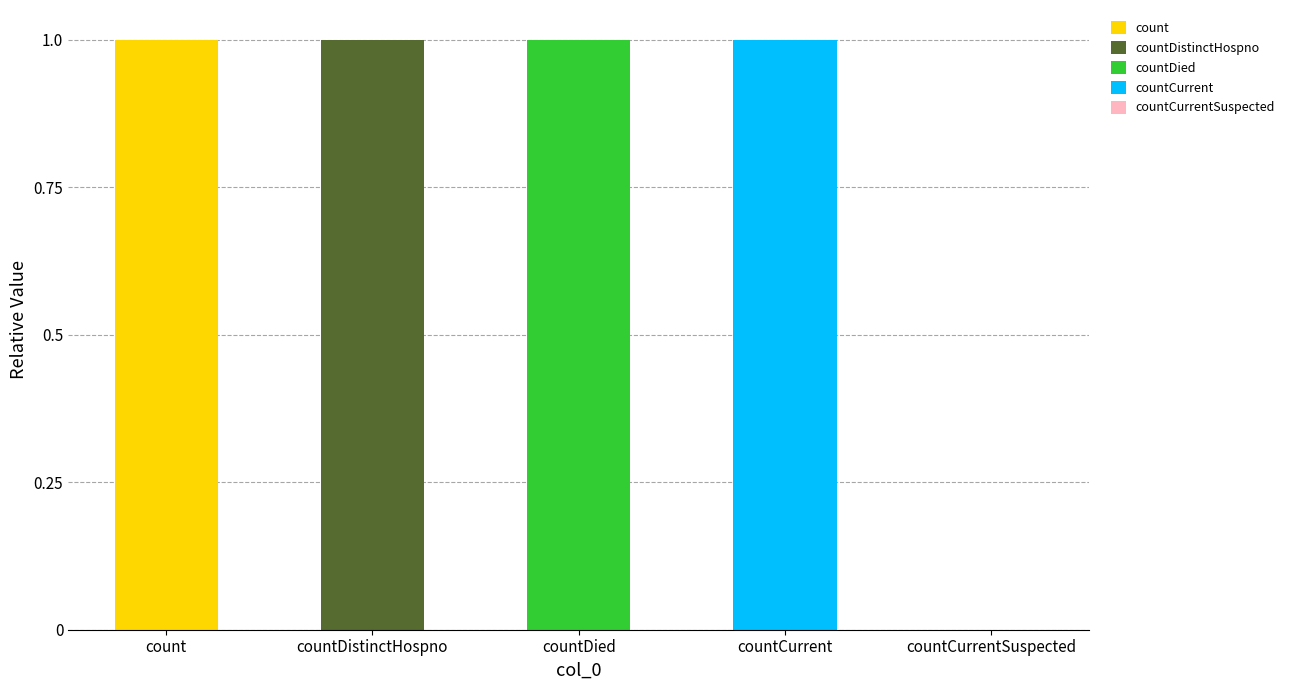

Reading right to left, list the values for the count series.

countCurrentSuspected=0	countCurrent=0	countDied=0	countDistinctHospno=0	count=1